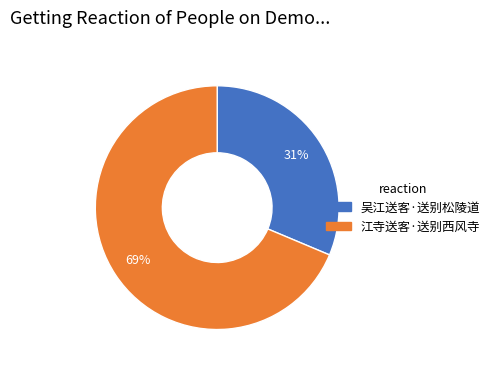

To the nearest percent, what is the combined percentage of 江寺送客·送别西风寺 and 吴江送客·送别松陵道?

100%